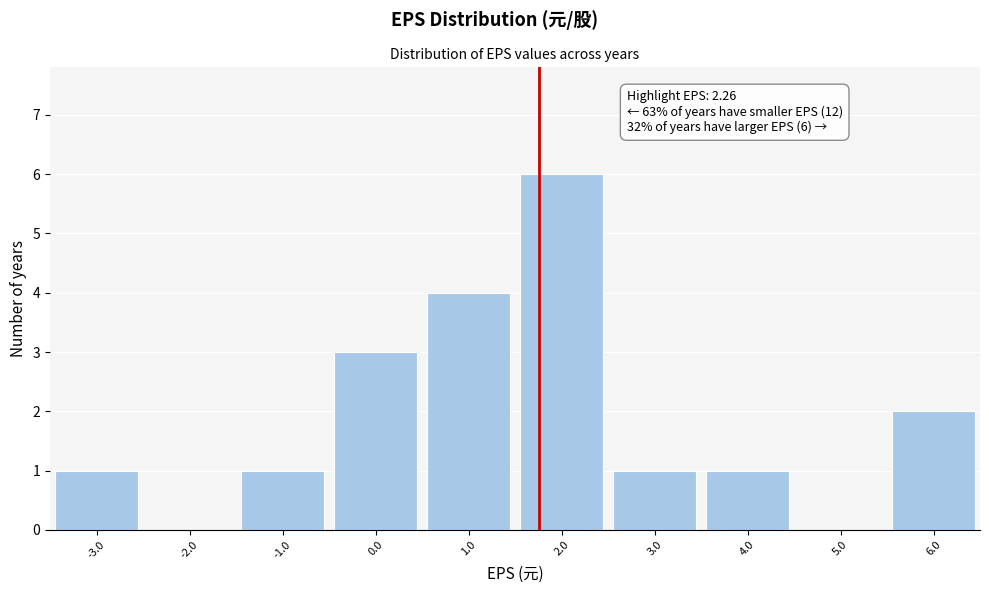

Reading left to right, what are all the values shown in this chart?

-3.0=1	-2.0=0	-1.0=1	0.0=3	1.0=4	2.0=6	3.0=1	4.0=1	5.0=0	6.0=2